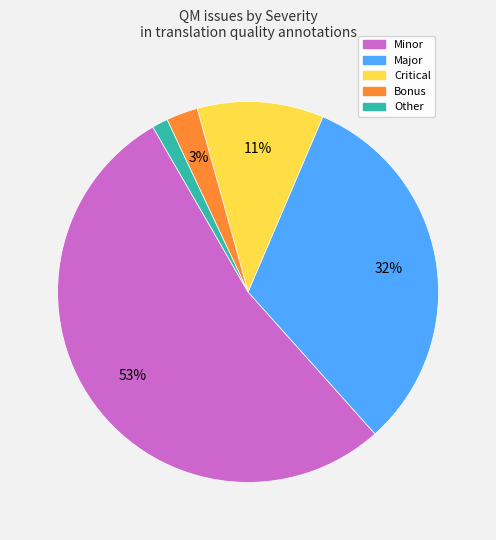

Is it true that Critical is 11% of the pie?

True